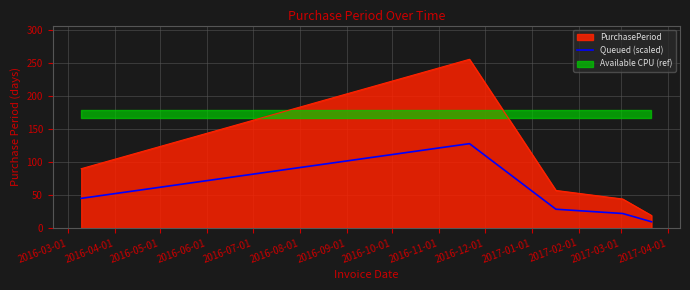

True or false: PurchasePeriod and Queued (scaled) cross at least once.

False